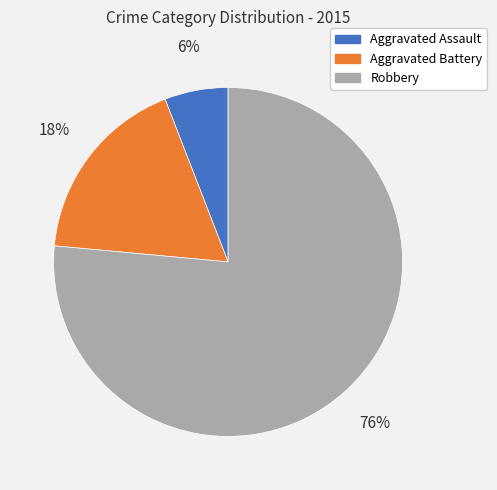

What is the majority slice?

Robbery